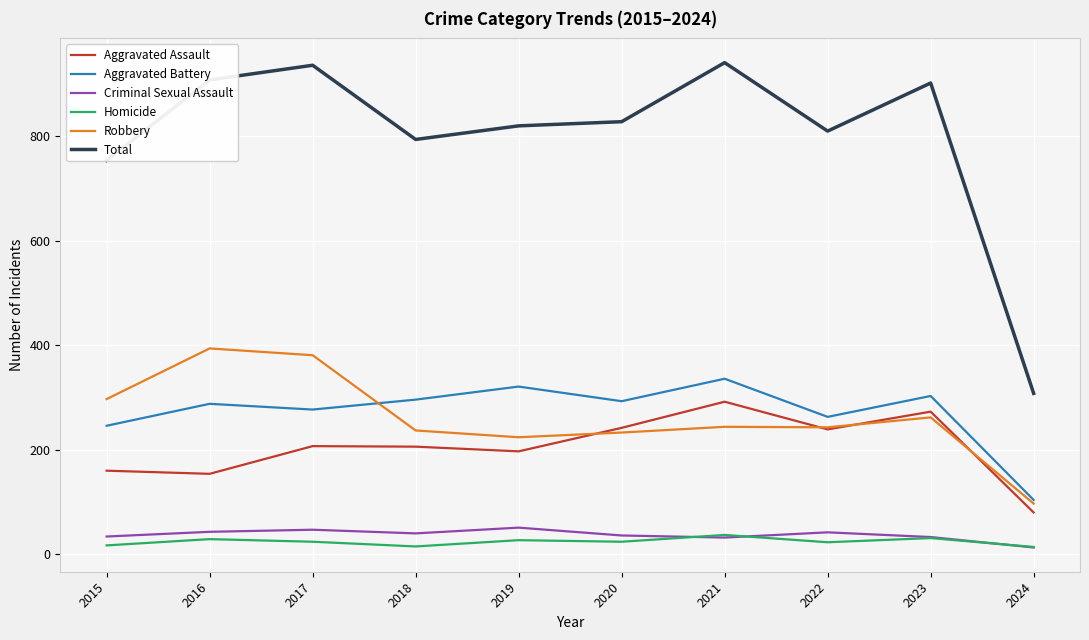

Where is Total nearest to the value 624?

2015